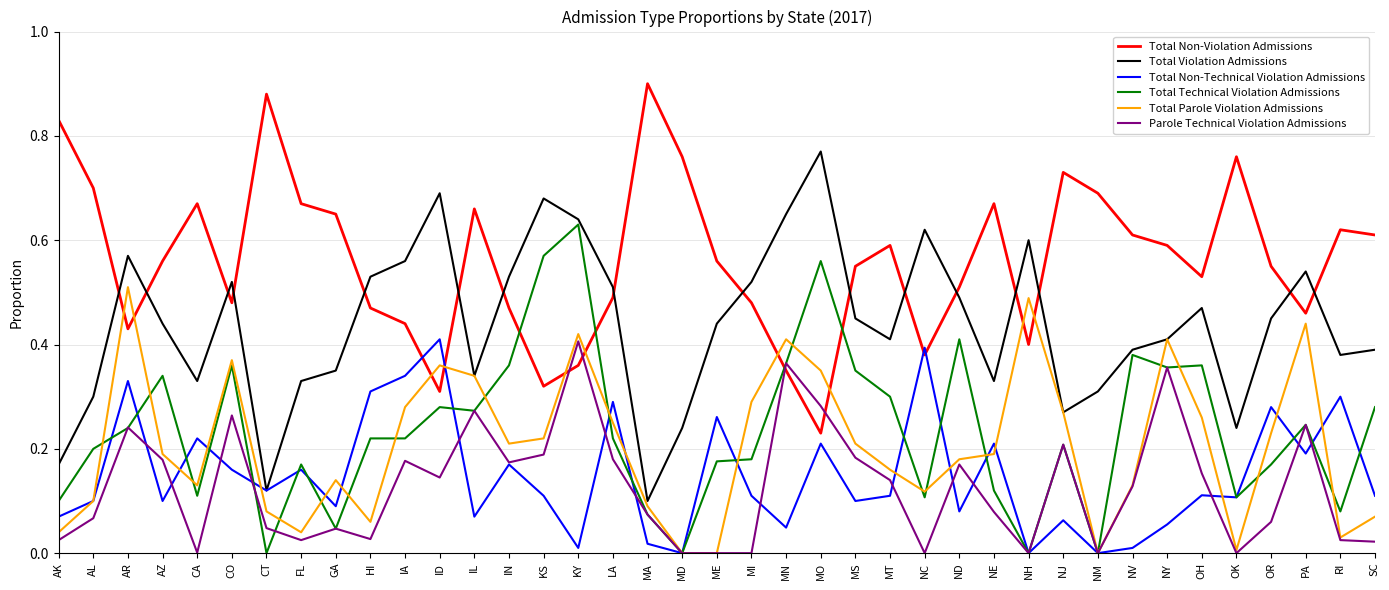

Is it true that Total Non-Technical Violation Admissions equals 0.1 at KS?

True